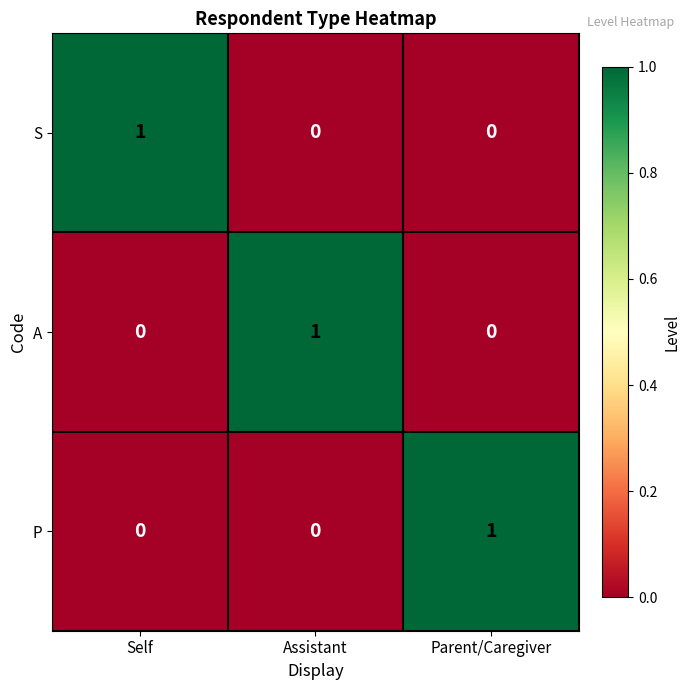

At which label does A reach its peak?

Assistant